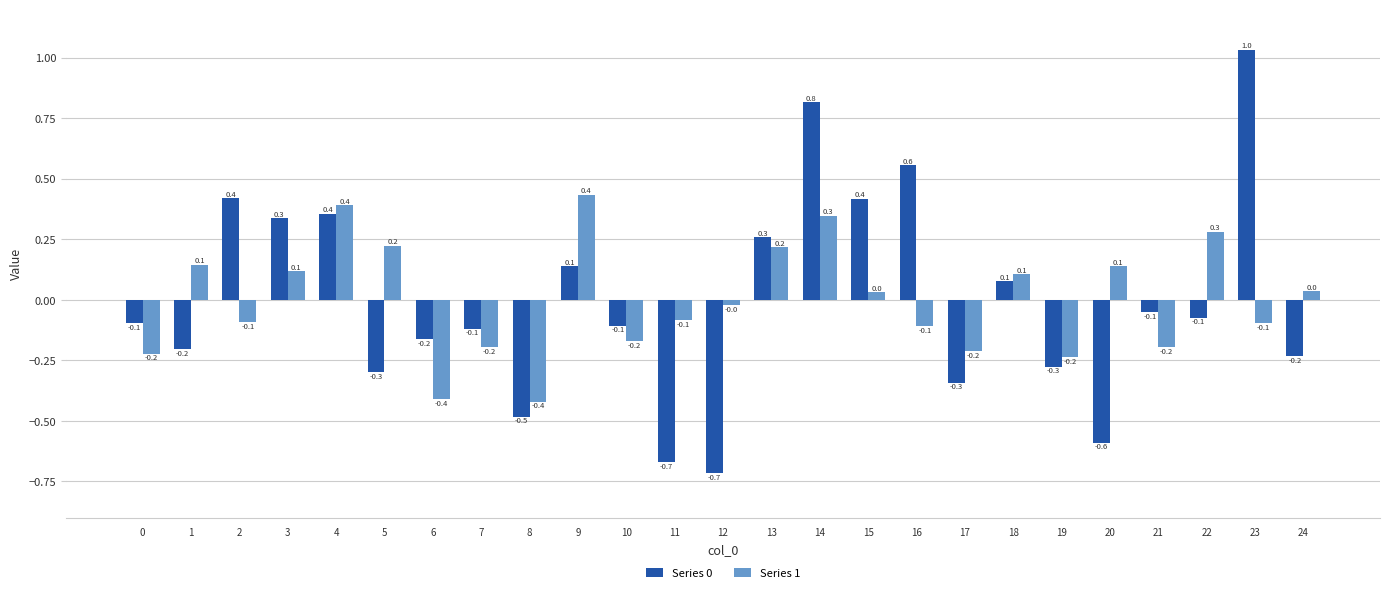

At which label does Series 0 reach its peak?

23